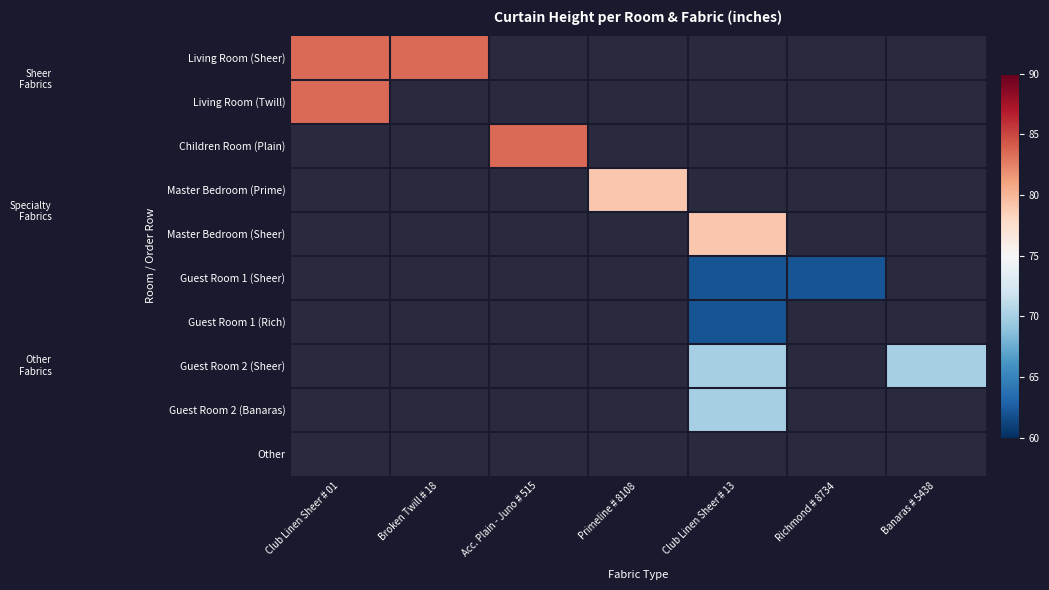

How many distinct data groups are displayed?

10